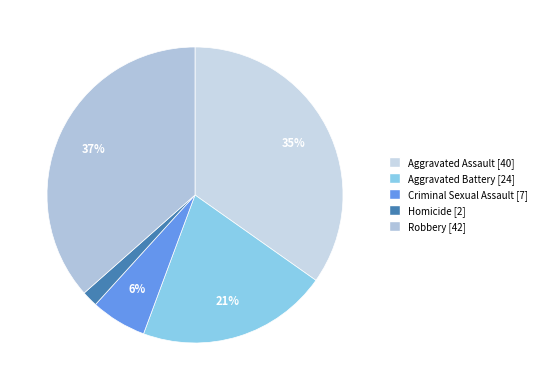

How many slices are in this pie chart?

5